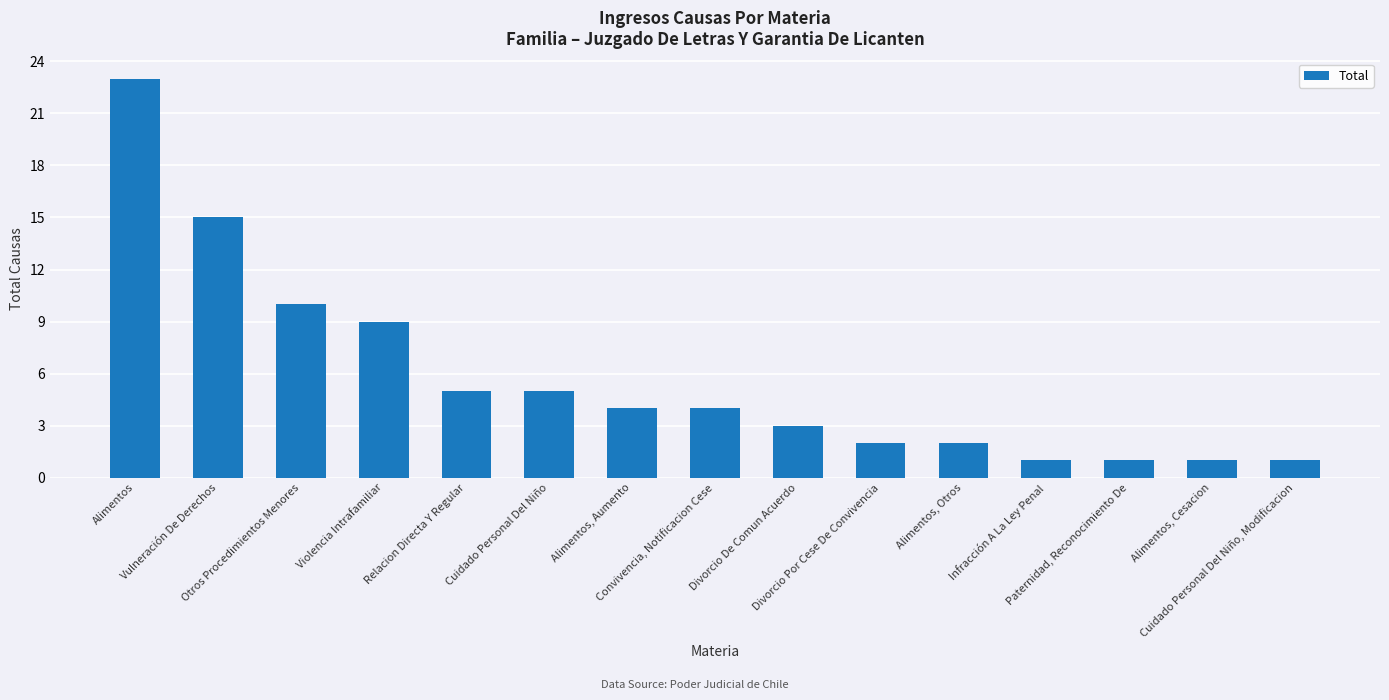

Reading left to right, list all the values displayed in this chart.

23	15	10	9	5	5	4	4	3	2	2	1	1	1	1